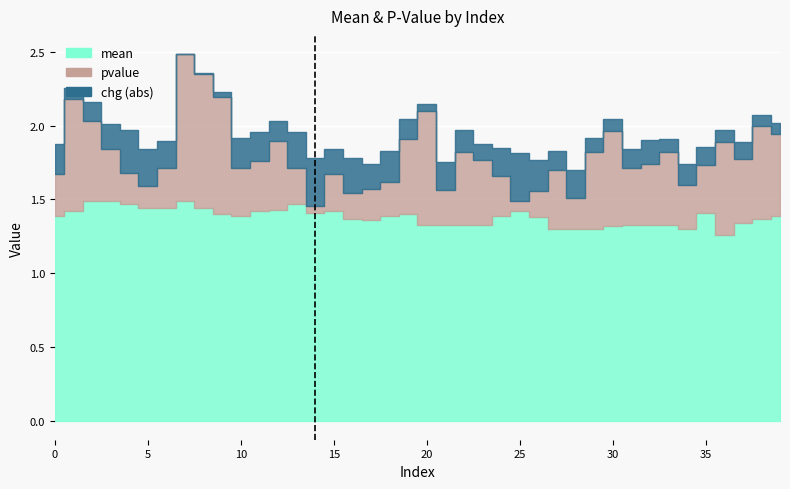

How many interior local peaks does the chg series have?

11